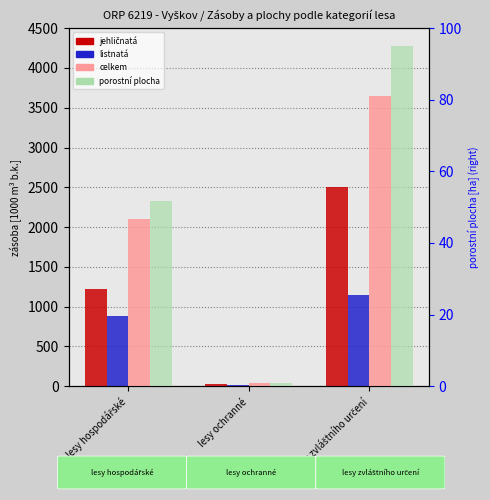

What is the sum of the celkem values at lesy ochranné and lesy zvláštního určení?

3679.6